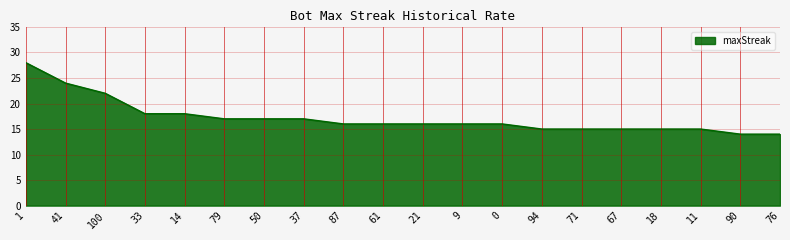

At which label is the value closest to 21?

100